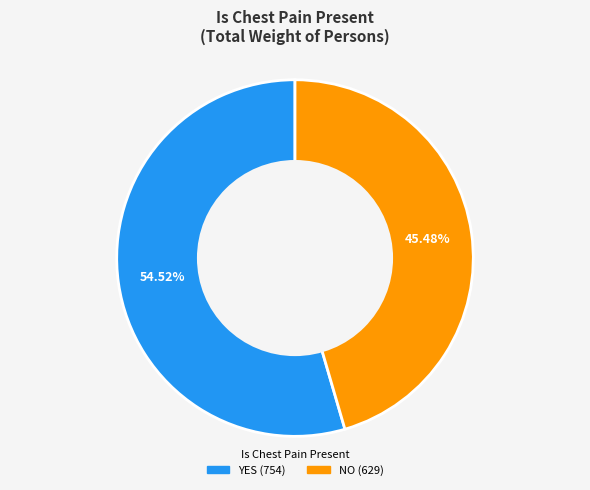

What is the majority slice?

YES